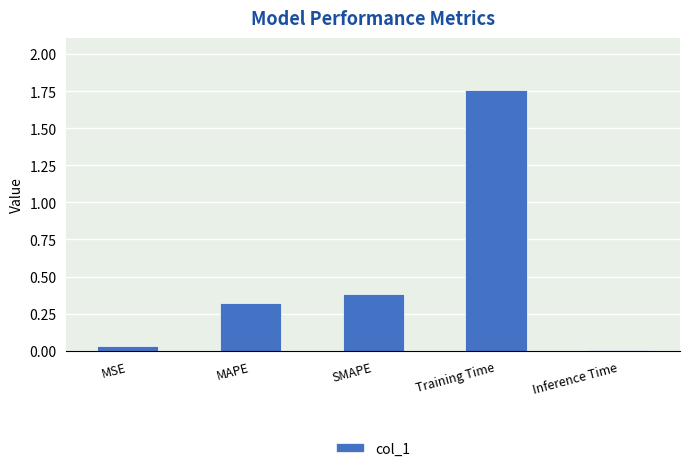

True or false: the data shows 0.0 at MSE.

True